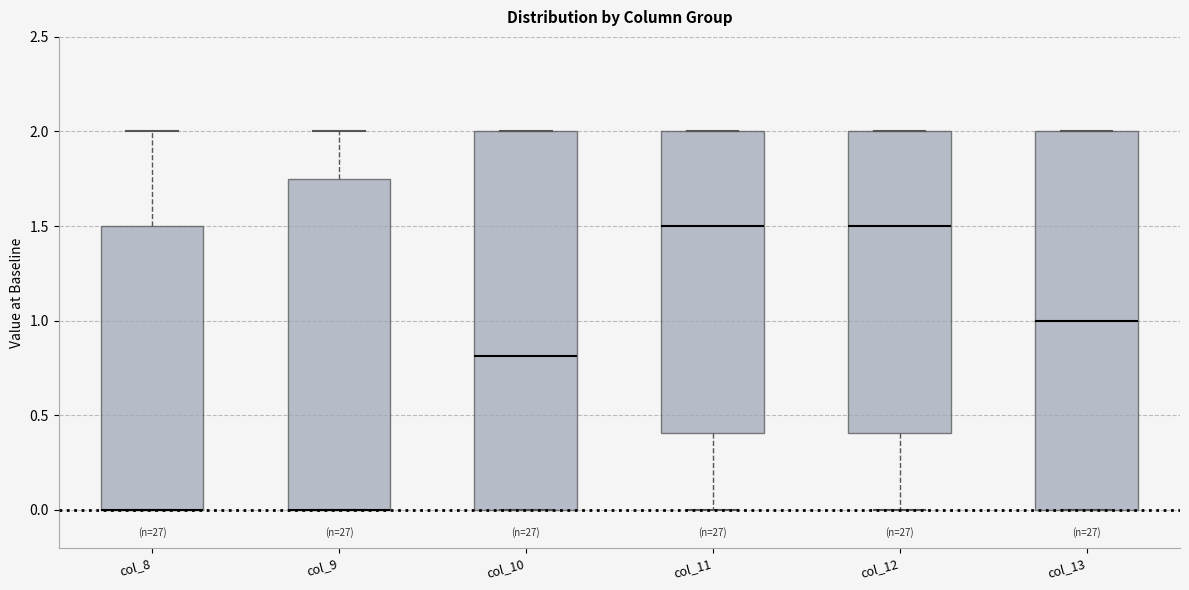

Where is the upper edge of the box for col_13 on the y-axis? The values are not printed on the chart, so give them approximately, as read against the axis.

2.00